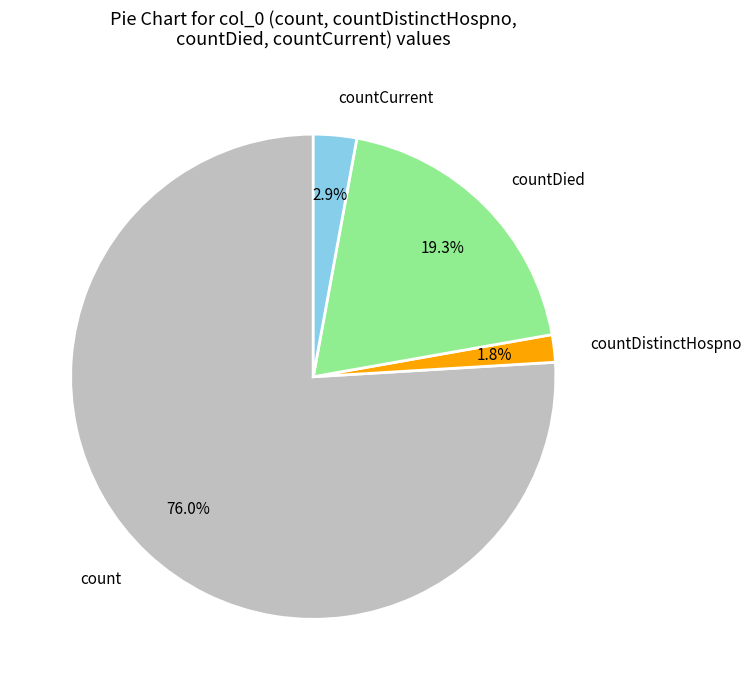

Which slice is the smallest?

countDistinctHospno